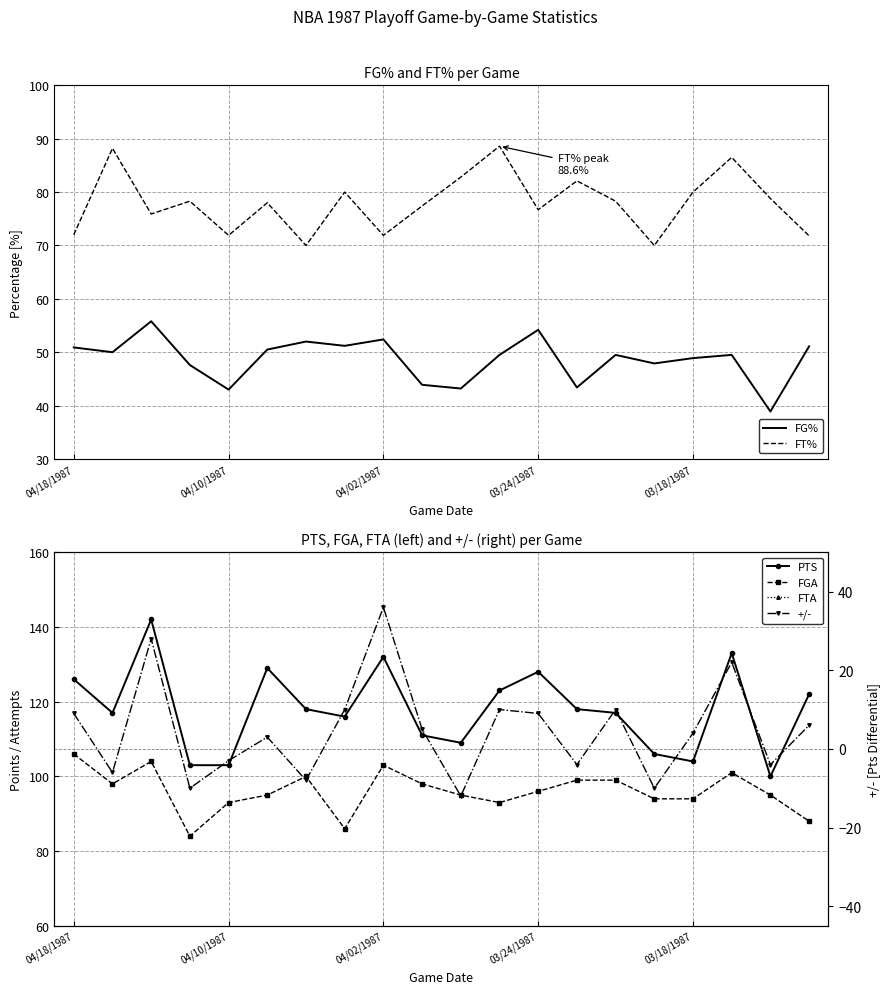

How many values in +/- are below zero?

8